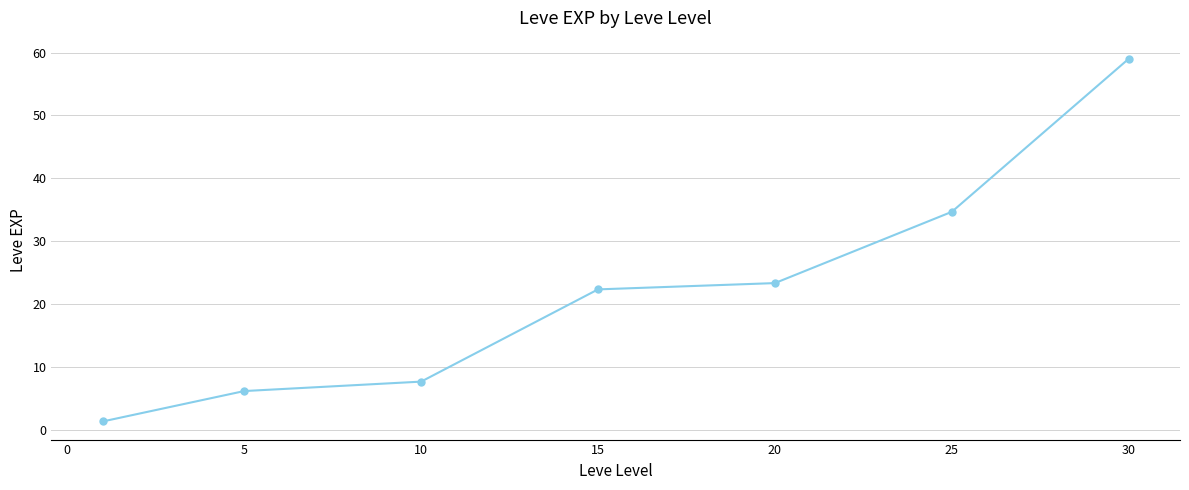

Reading right to left, what are all the values shown in this chart?

59.0	34.7	23.3	22.3	7.7	6.2	1.3